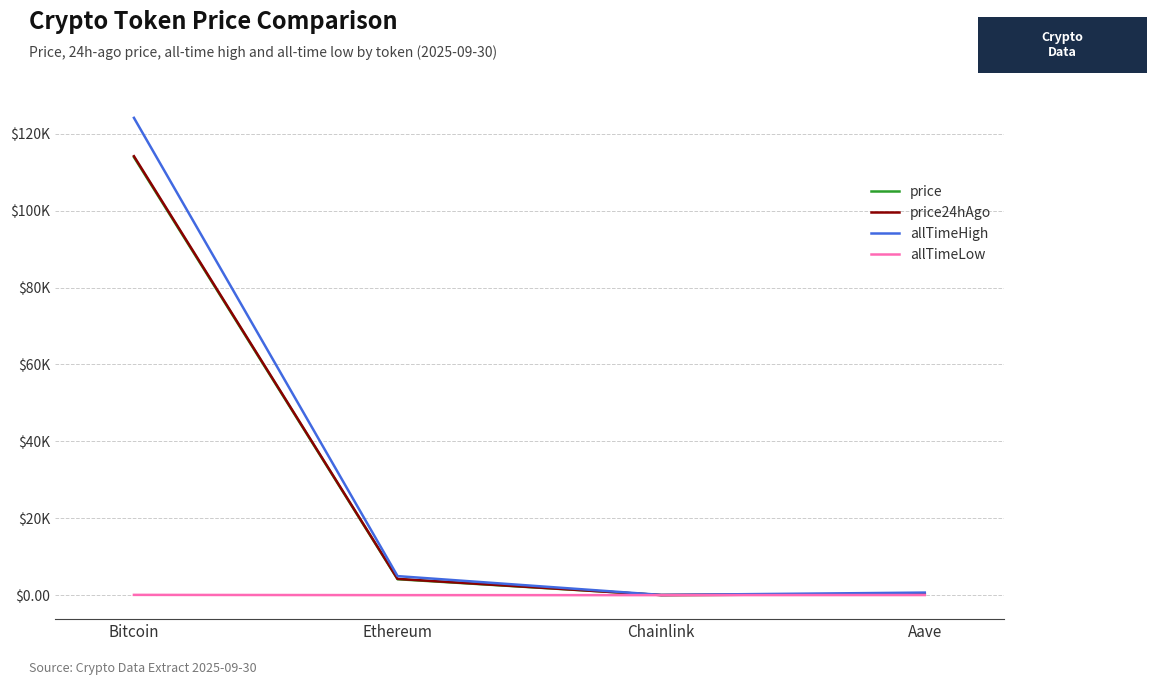

Is this an area chart (filled region under the line)?

No